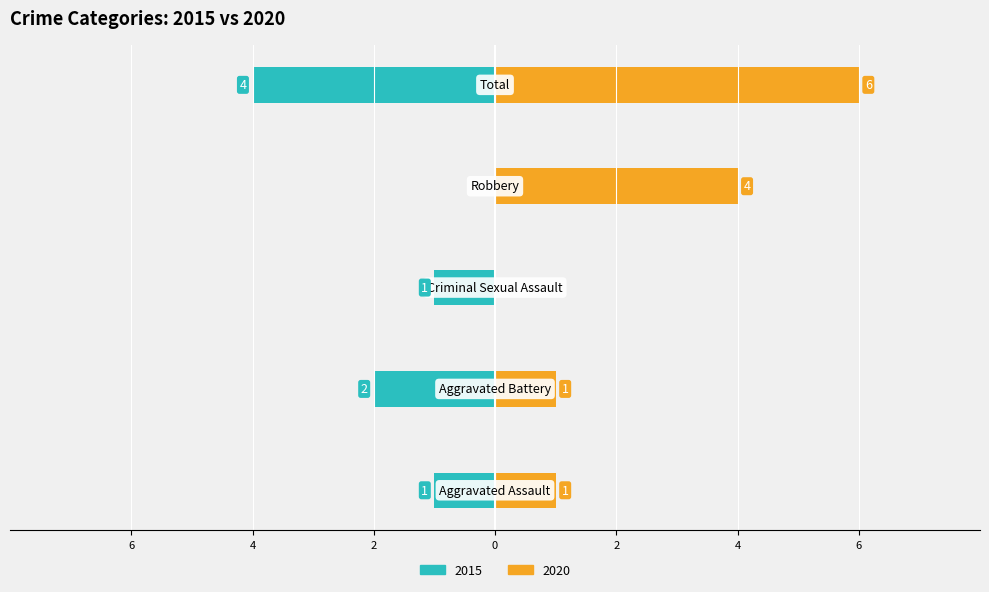

How many series are shown in this chart?

2